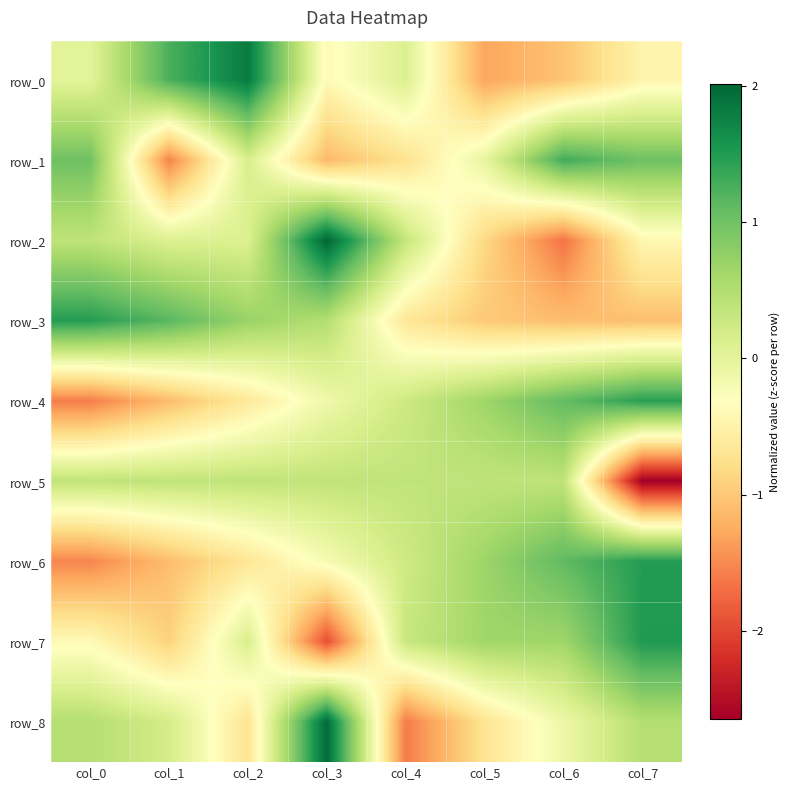

Rank the series at col_3 from highest to lowest value.

row_2, row_8, row_3, row_5, row_4, row_6, row_0, row_1, row_7